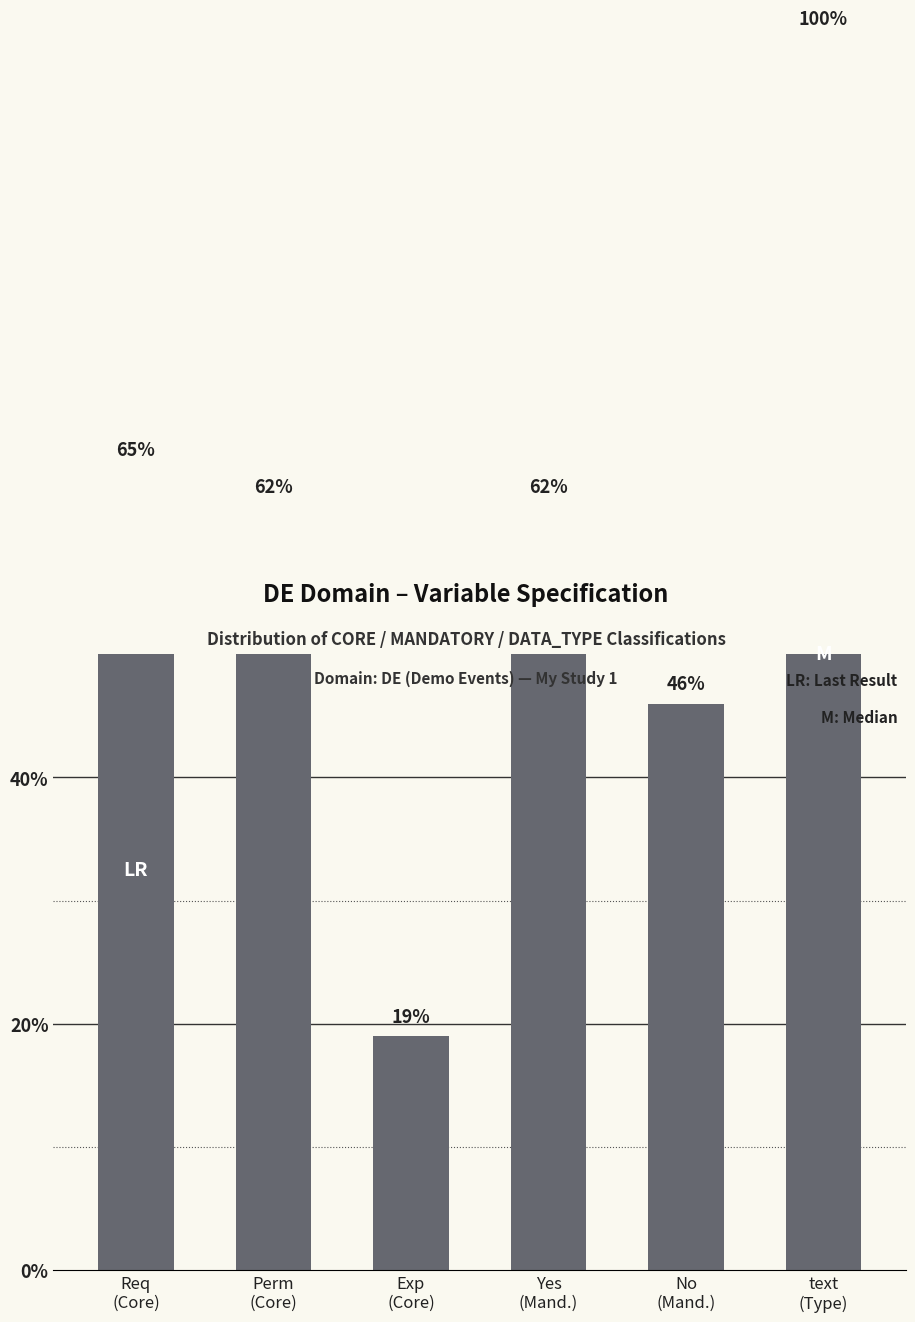

Reading left to right, list all the values displayed in this chart.

65	62	19	62	46	100